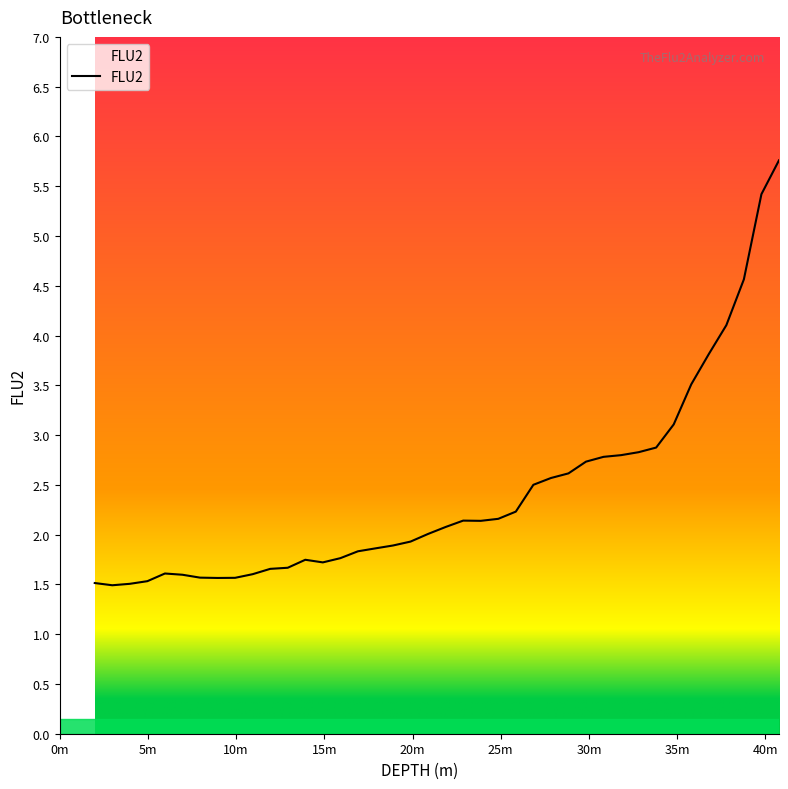

What is the maximum value shown in the chart?

5.8